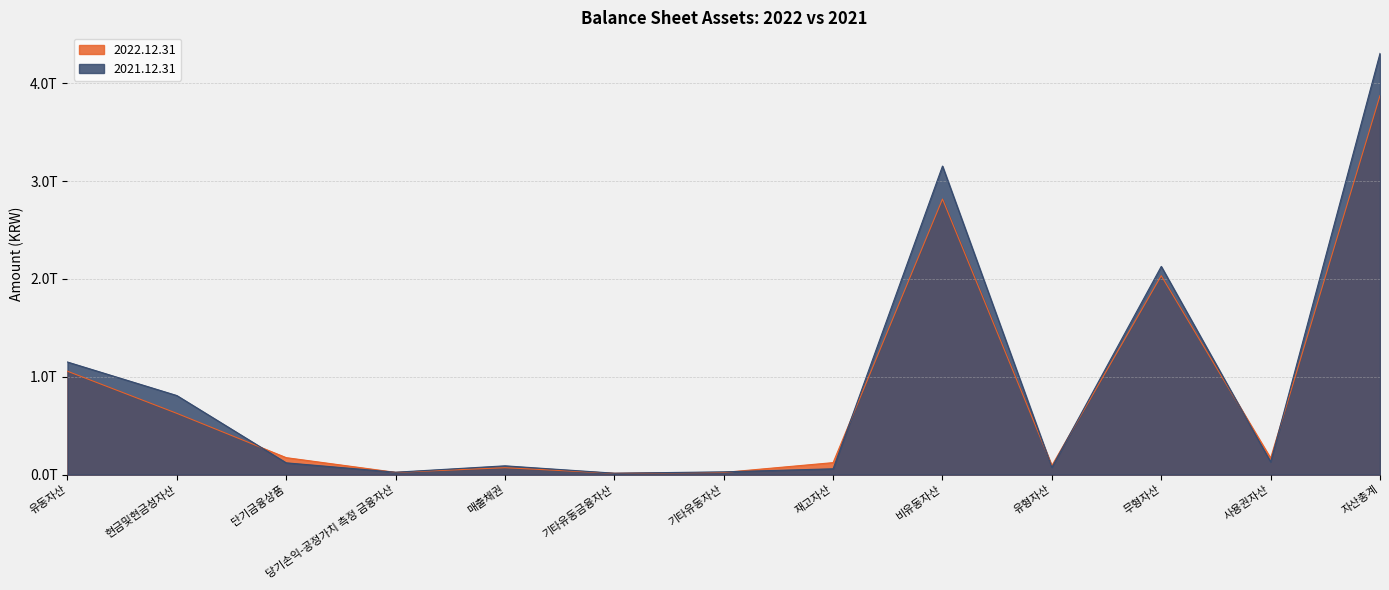

Rank the series by their average value, from highest to lowest.

2021.12.31, 2022.12.31